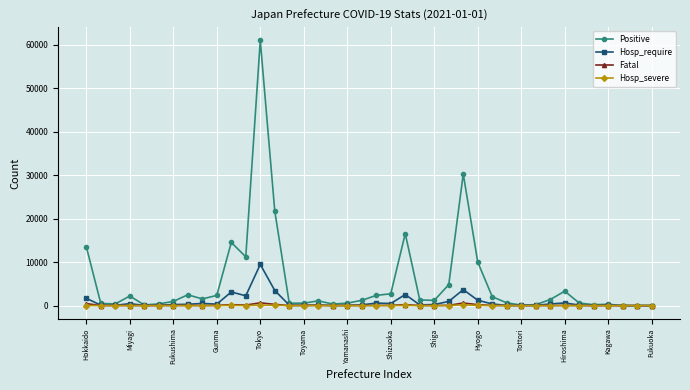

What is the maximum value for Positive?

60960